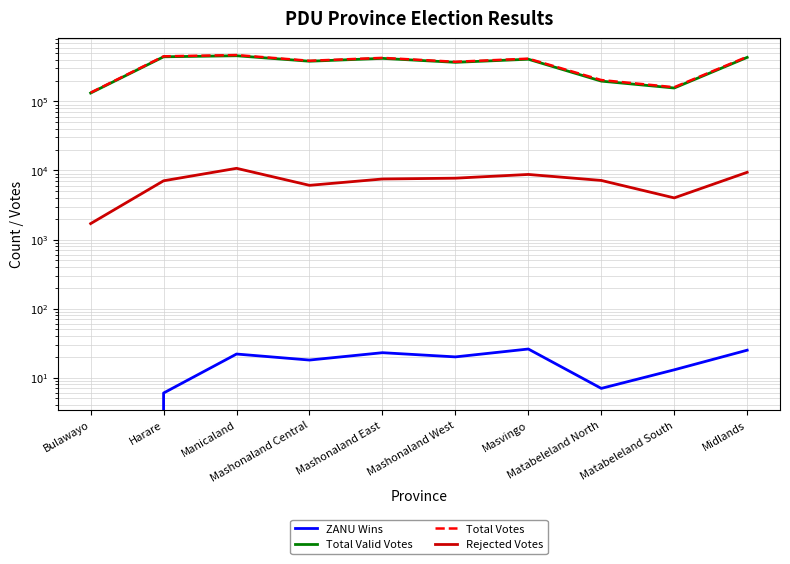

How many values in the Total Valid Votes series are below 407200?

5